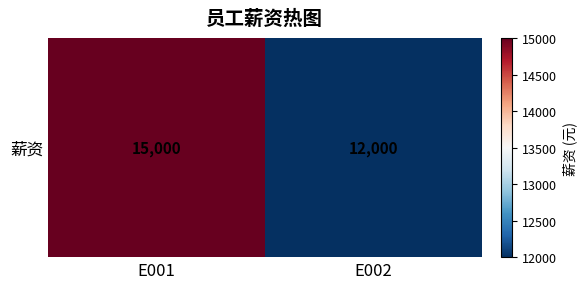

The chart shows a value of 10150 at E001. True or false?

False